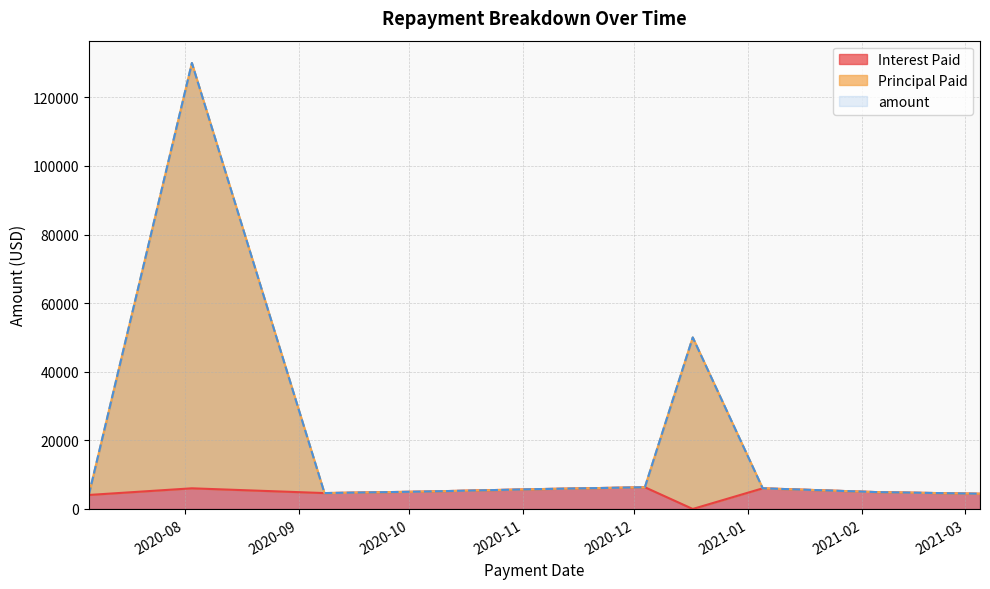

Reading right to left, extract all data points from this chart.

Interest Paid: 2021-03-05=4440.0	2021-02-05=4915.7	2021-01-05=6018.2	2020-12-17=0.0	2020-12-04=6332.1	2020-11-05=5787.2	2020-10-05=5072.1	2020-09-08=4632.1	2020-08-03=6021.8	2020-07-06=4079.2
Principal Paid: 2021-03-05=4440.0	2021-02-05=4915.7	2021-01-05=6018.2	2020-12-17=50000.0	2020-12-04=6332.1	2020-11-05=5787.2	2020-10-05=5072.1	2020-09-08=4632.1	2020-08-03=130000.0	2020-07-06=4079.2
amount: 2021-03-05=4440.0	2021-02-05=4915.7	2021-01-05=6018.2	2020-12-17=50000.0	2020-12-04=6332.1	2020-11-05=5787.2	2020-10-05=5072.1	2020-09-08=4632.1	2020-08-03=130000.0	2020-07-06=4079.2